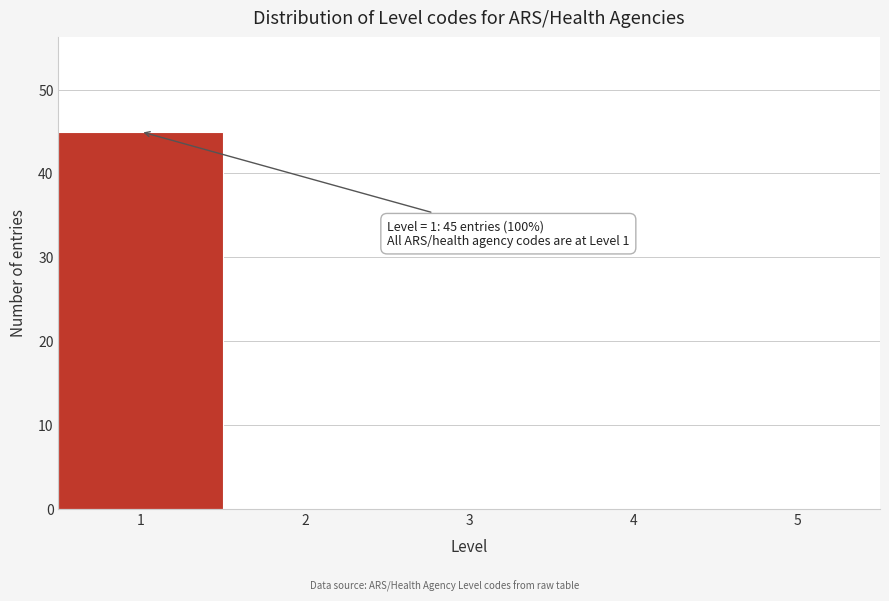

Which range on the x-axis has the tallest bar?

0.5 to 1.5